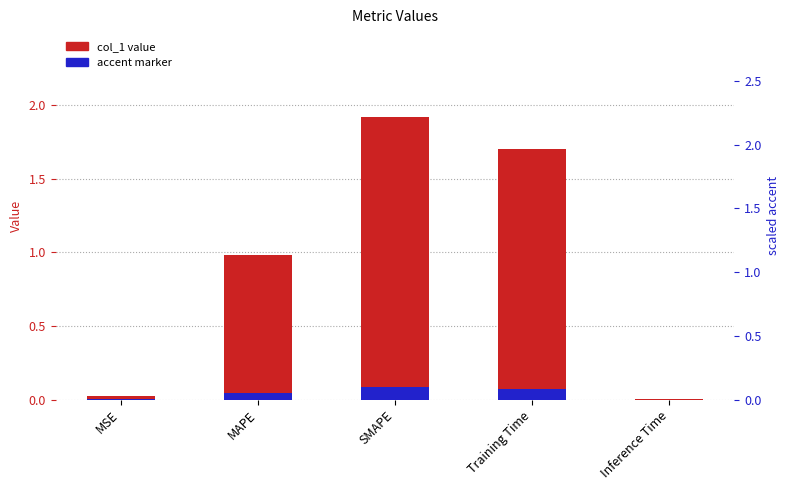

Reading right to left, transcribe all the data shown in this chart.

col_1 value: Inference Time=0.0	Training Time=1.7	SMAPE=1.9	MAPE=1.0	MSE=0.0
accent marker: Inference Time=0.0	Training Time=0.1	SMAPE=0.1	MAPE=0.0	MSE=0.0